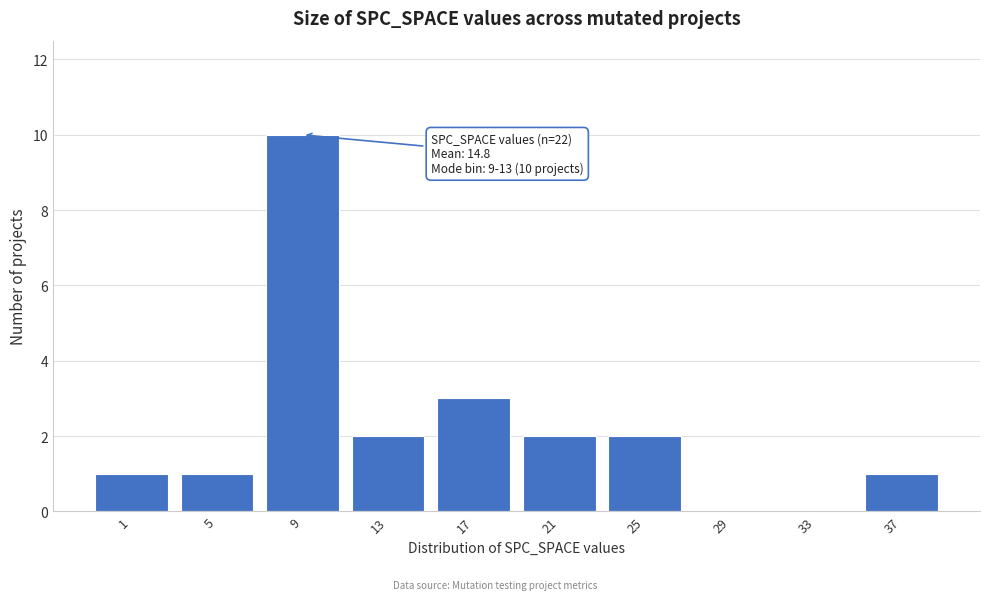

Reading right to left, list all the values displayed in this chart.

37=1	33=0	29=0	25=2	21=2	17=3	13=2	9=10	5=1	1=1